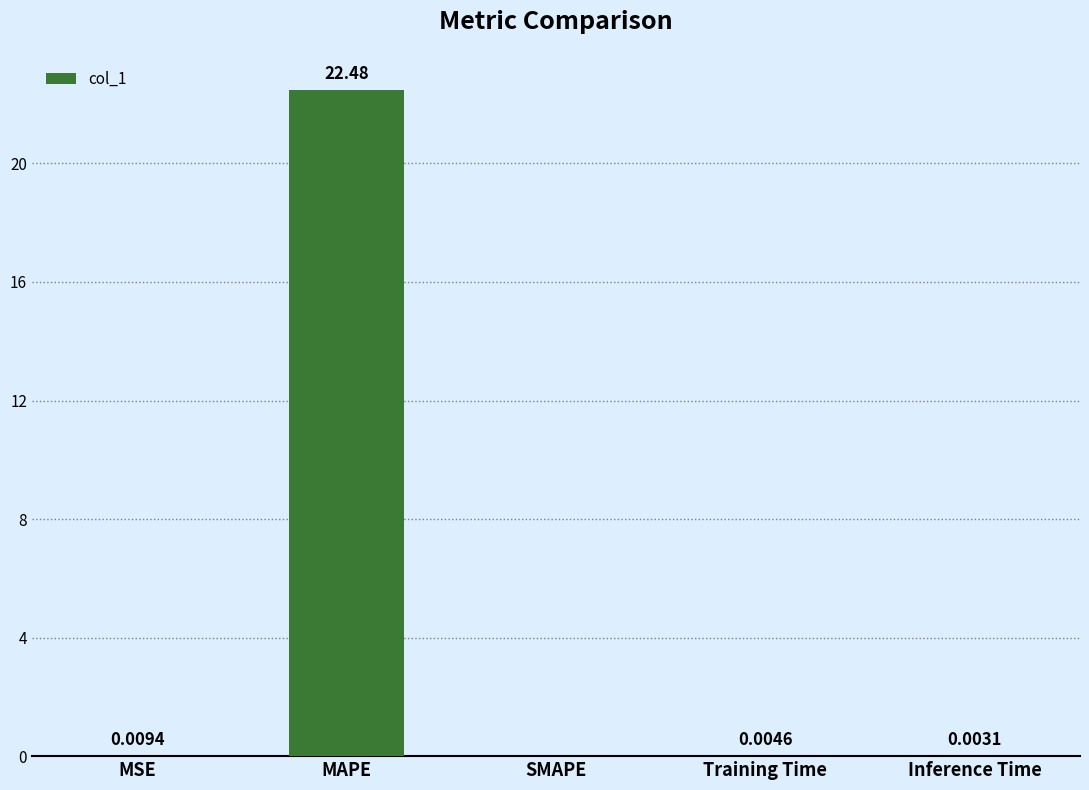

Is it true that the value at SMAPE is 6.8?

False